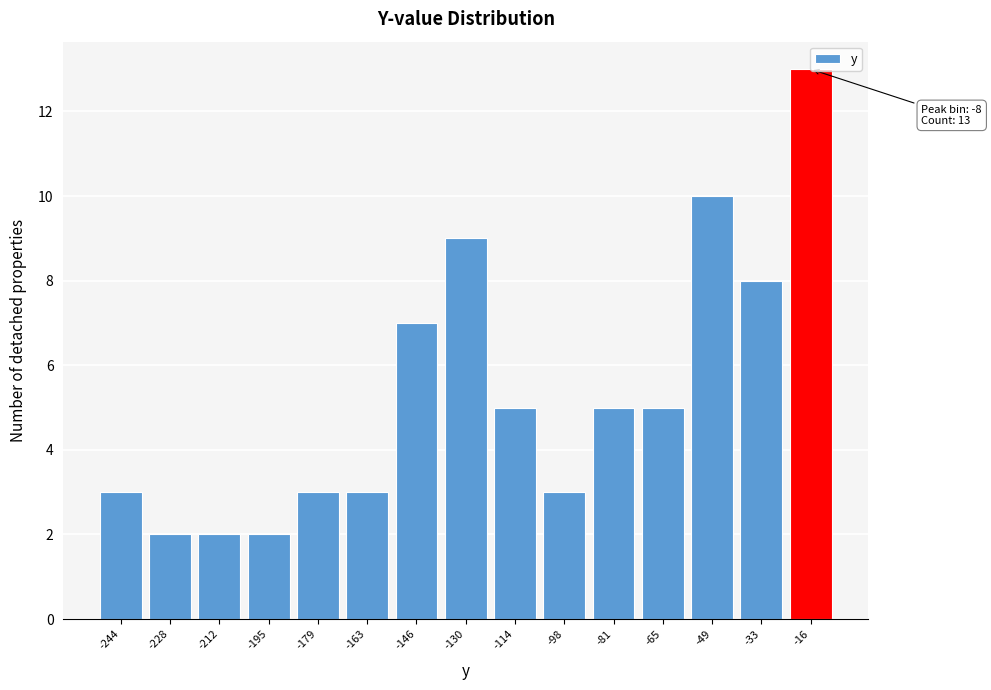

What is the greatest value displayed?

13